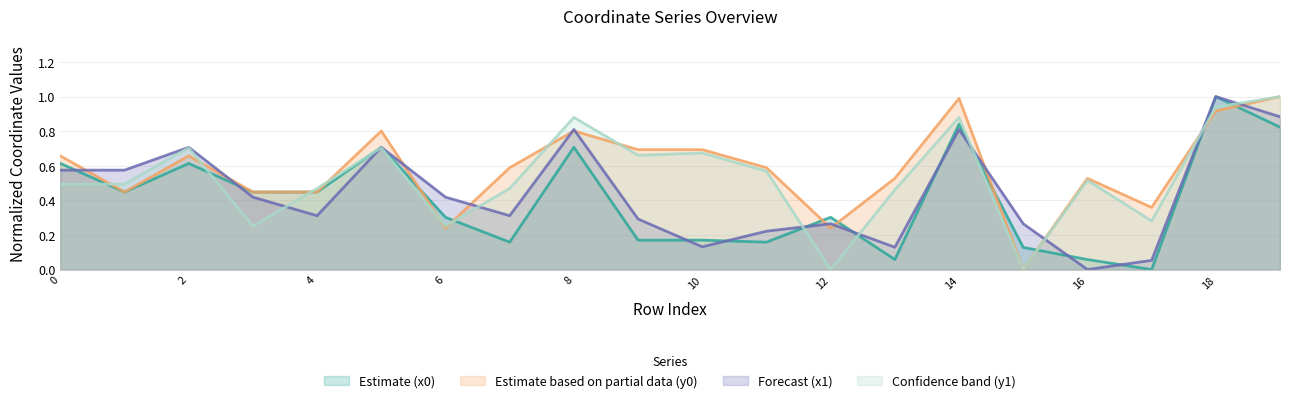

At which label is x0 closest to 0?

17